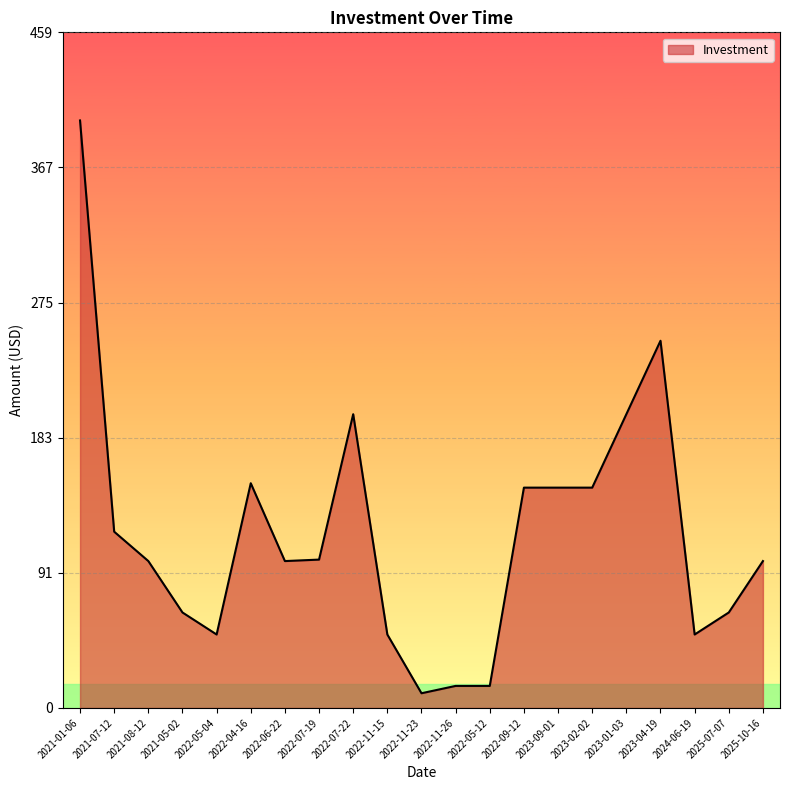

What value does the data have at 2022-11-23?

10